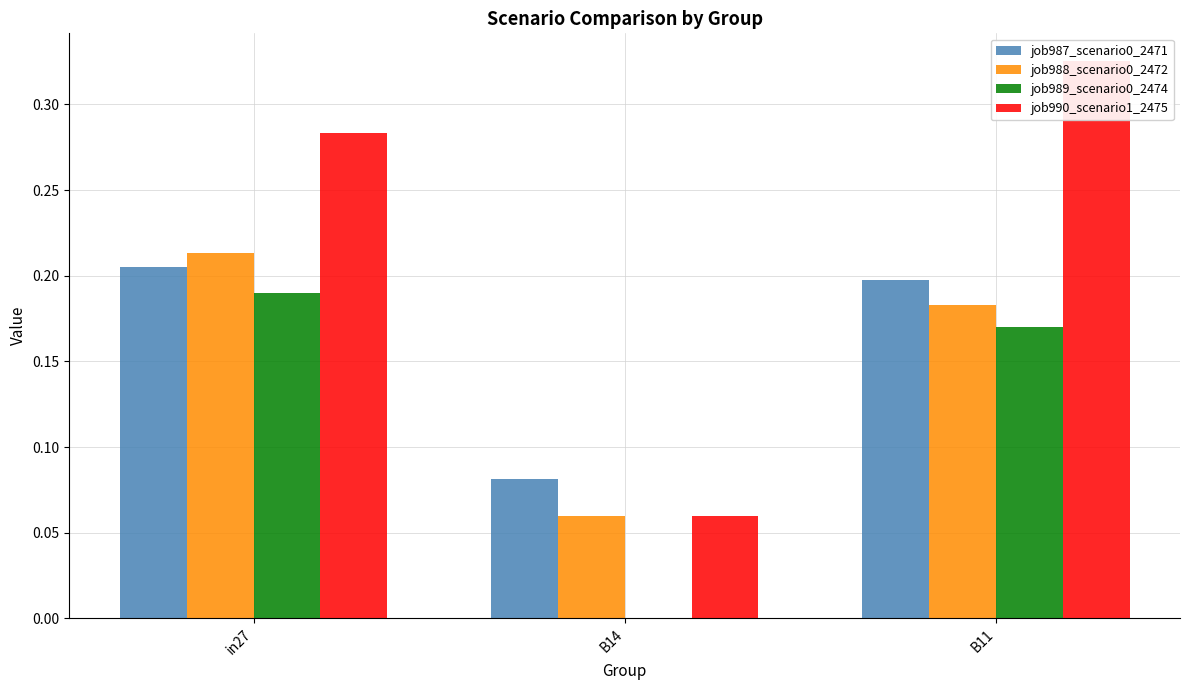

What is the label of the 3rd bar from the left?

B11